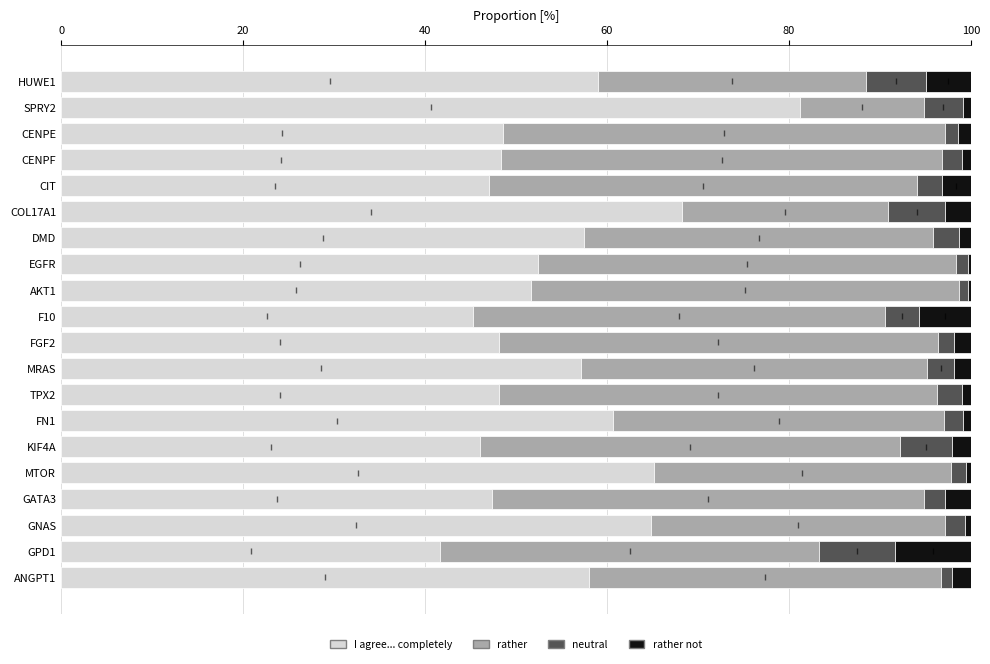

What is the total value across all series at GATA3?

100.0